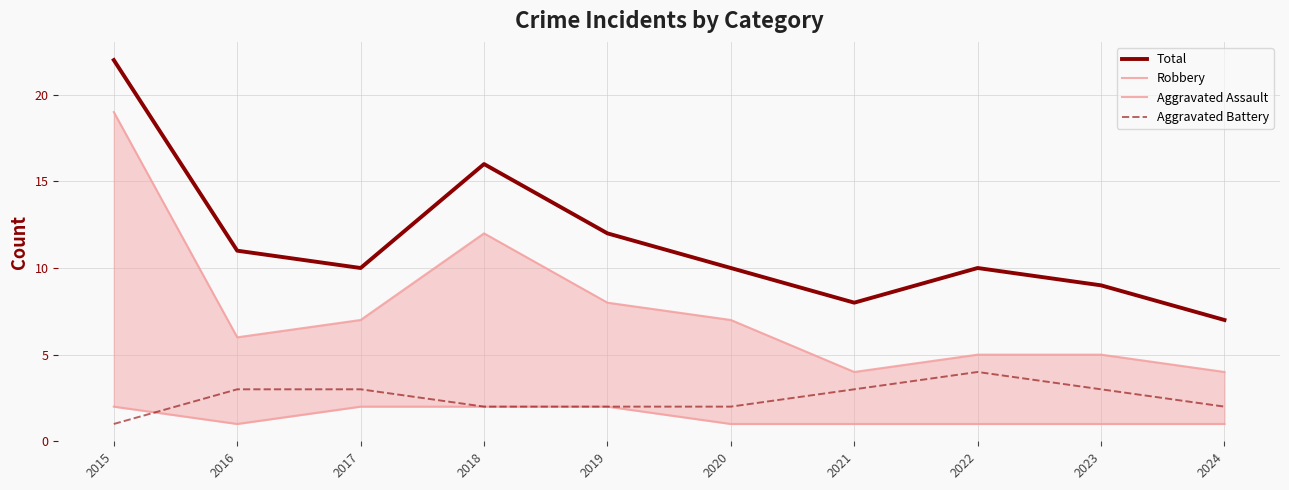

The Robbery series shows 1 at 2021. True or false?

False